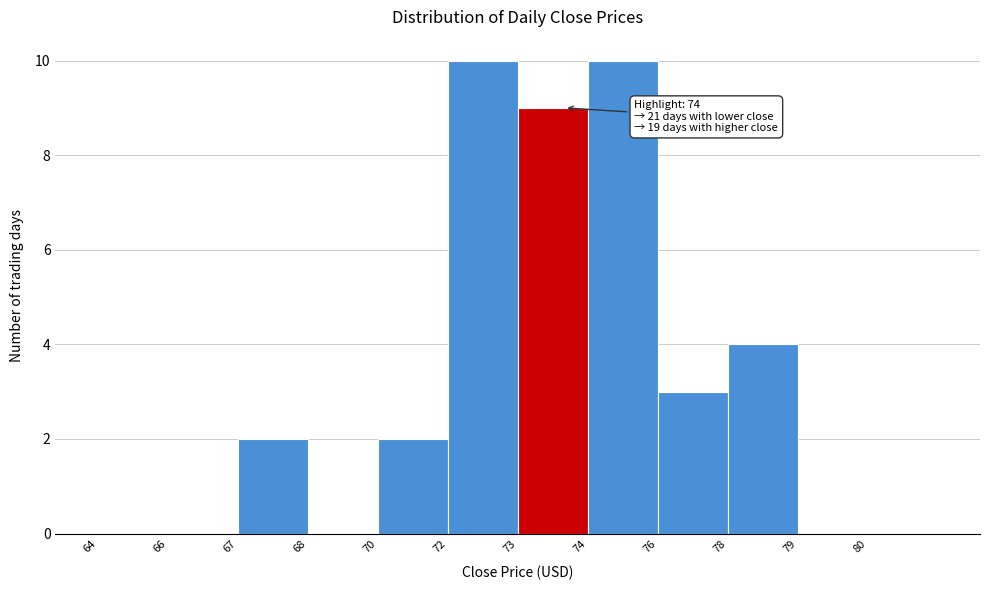

Reading left to right, transcribe all the data shown in this chart.

64=0	66=0	67=2	68=0	70=2	72=10	73=9	74=10	76=3	78=4	79=0	80=0